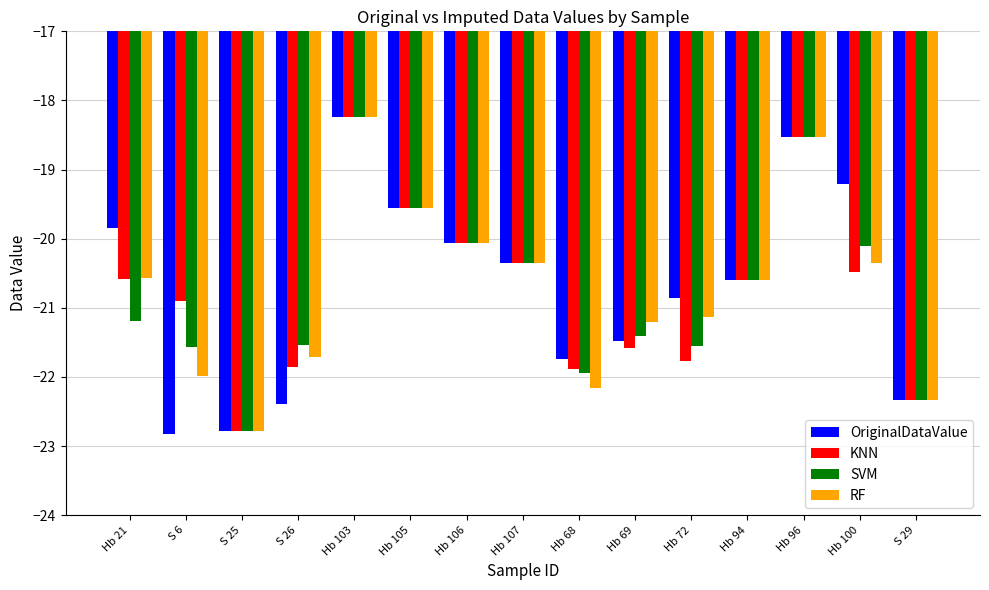

Is the value of KNN at Hb 100 greater than the value of OriginalDataValue at Hb 96?

No